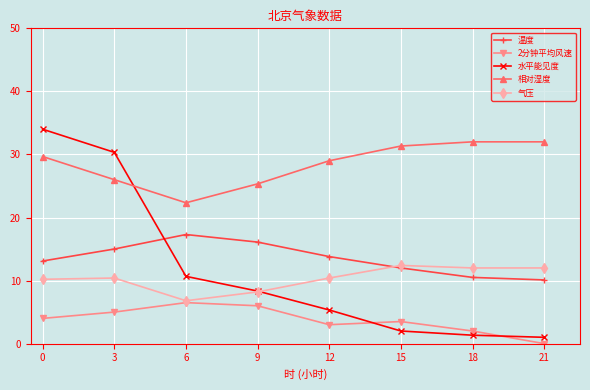

True or false: 水平能见度 has more than 0 interior local peaks.

False